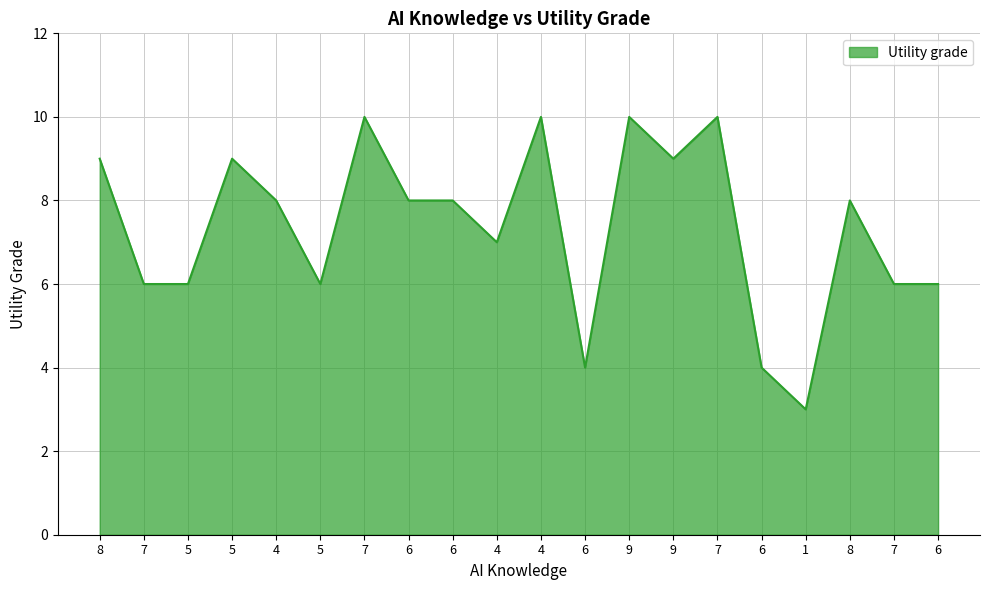

How many lines are shown in the chart?

1